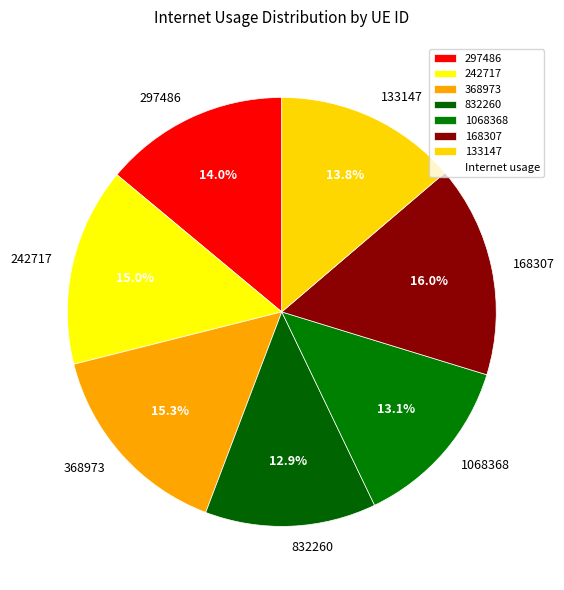

To the nearest percent, what is the difference between the 297486 and 368973 slice percentages?

1%